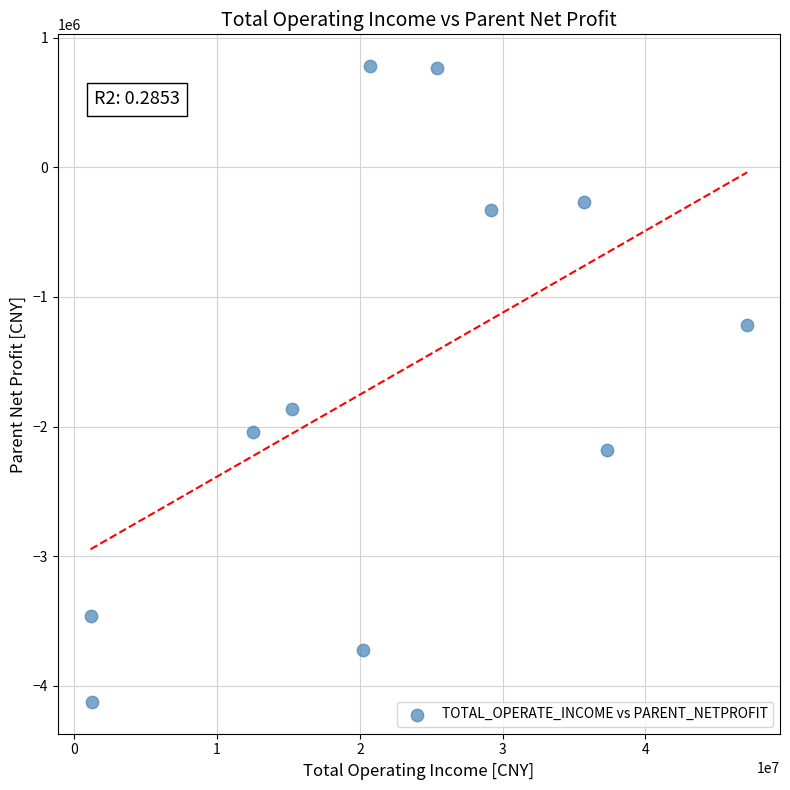

What is the average Y value?

-1605398.3